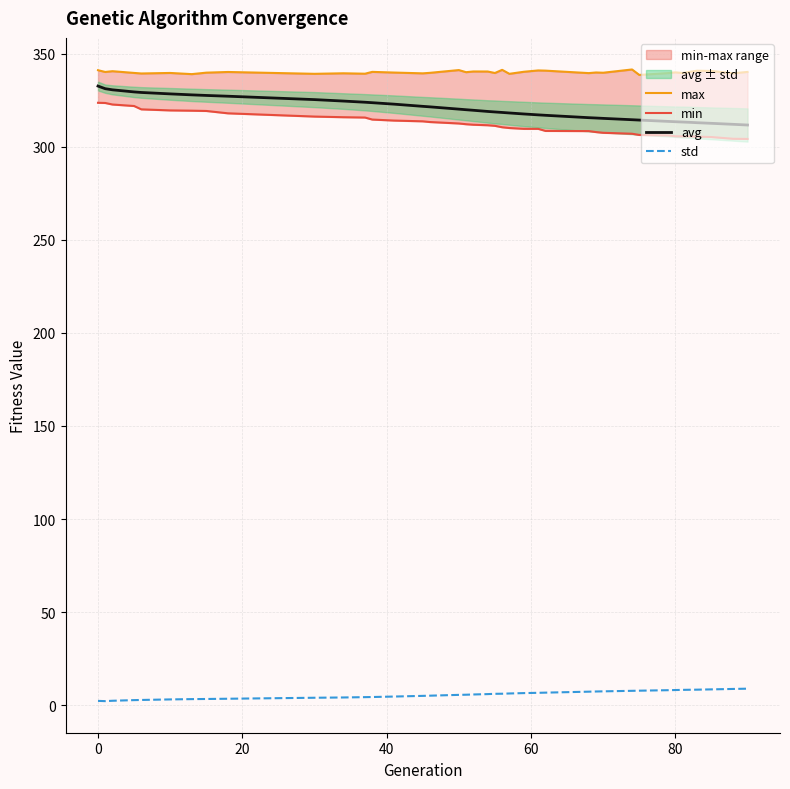

What is the highest value of the std series?

8.9